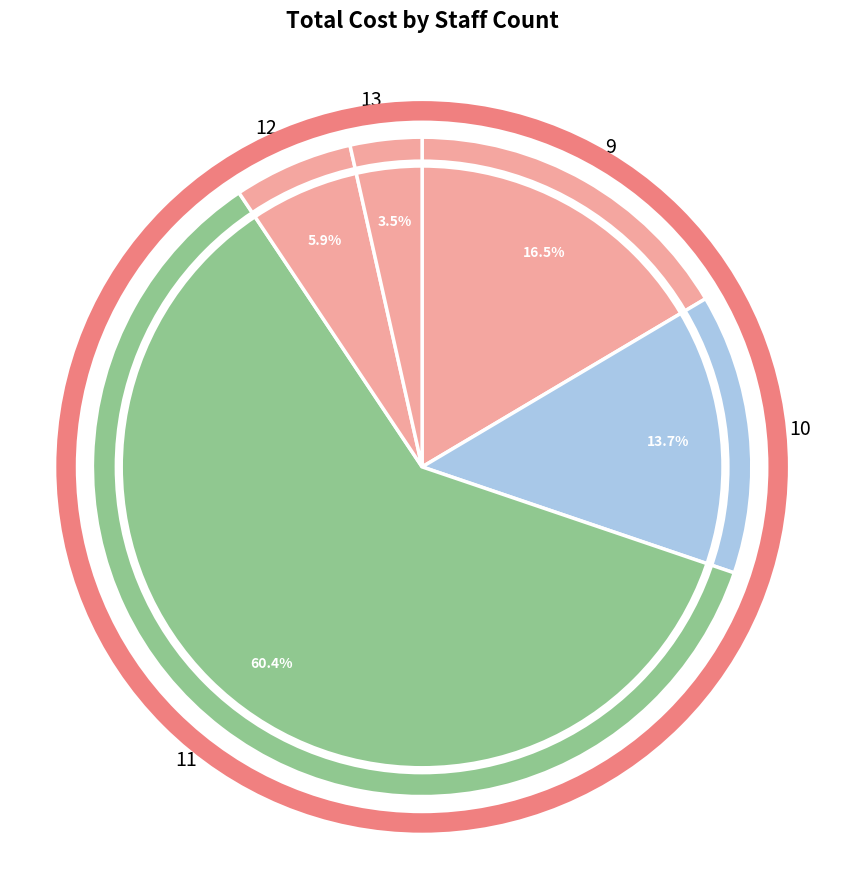

Rank the categories by value from highest to lowest.

11, 9, 10, 12, 13